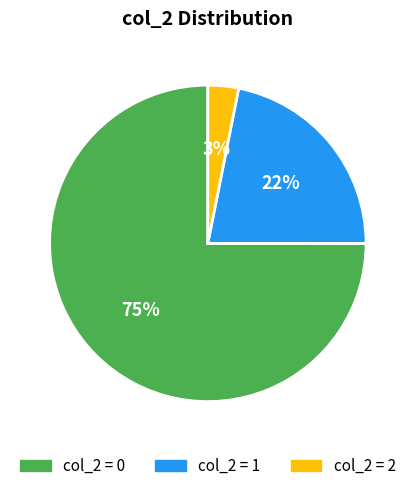

Is there any slice that represents more than half of the pie?

Yes